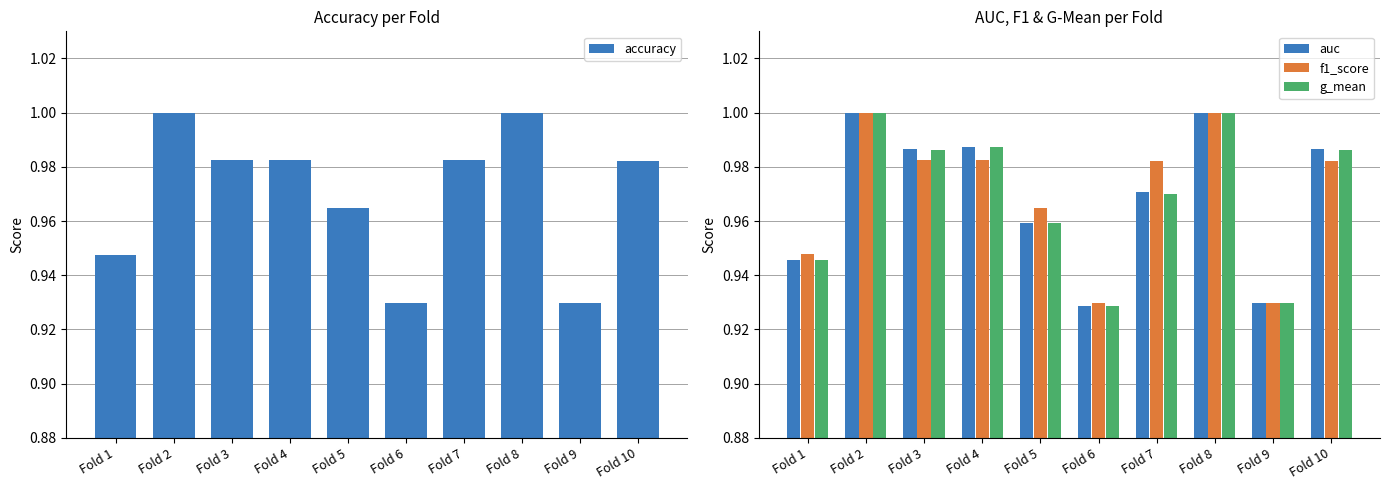

How many data points does each series have?

10